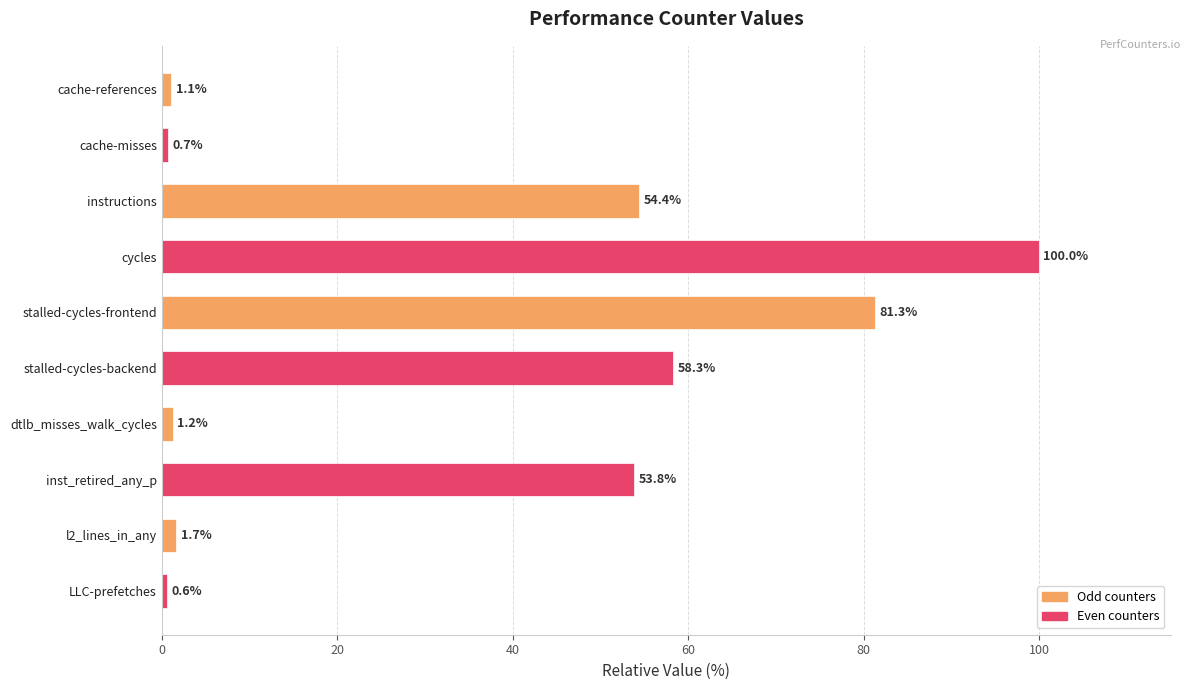

What is the difference between the maximum and minimum values?

99.4